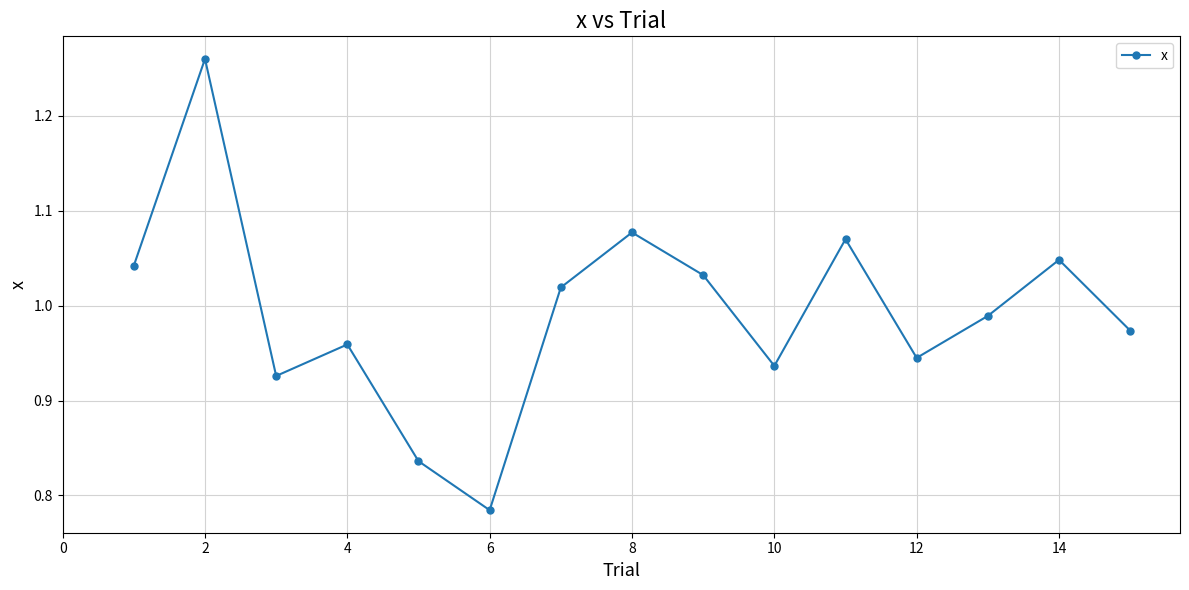

What is the difference between the maximum and minimum values?

0.5